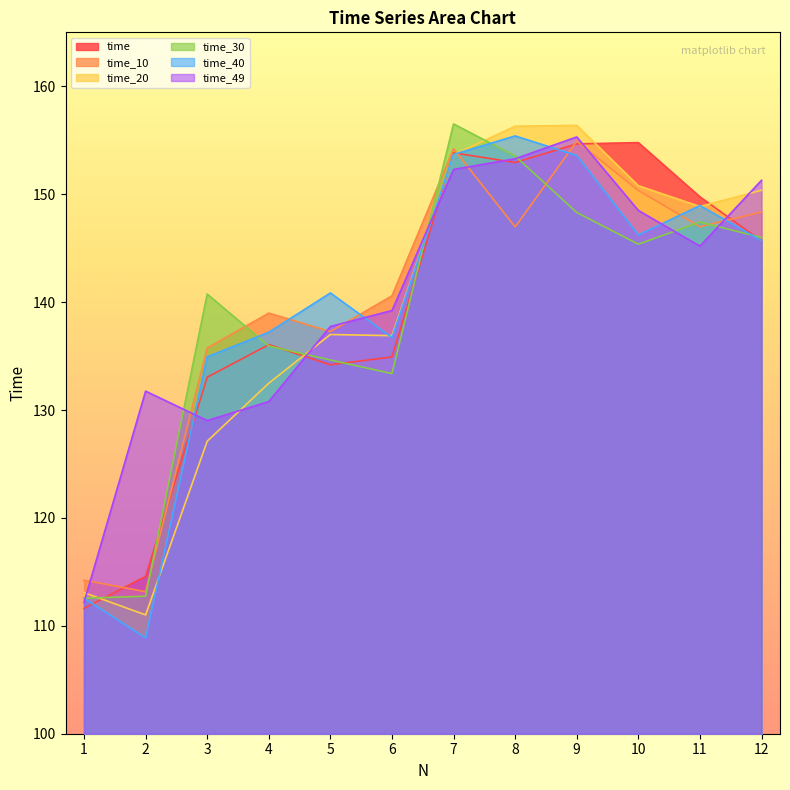

Reading left to right, list all the values displayed in this chart.

time: 1=111.6	2=114.6	3=133.0	4=136.1	5=134.2	6=134.9	7=153.8	8=152.9	9=154.7	10=154.8	11=149.8	12=145.7
time_10: 1=114.2	2=113.2	3=135.7	4=139.0	5=137.3	6=140.6	7=154.2	8=147.0	9=154.9	10=150.4	11=147.0	12=148.3
time_20: 1=113.1	2=111.0	3=127.1	4=132.5	5=137.0	6=136.9	7=153.6	8=156.3	9=156.4	10=150.8	11=148.9	12=150.4
time_30: 1=112.6	2=112.7	3=140.7	4=135.9	5=134.6	6=133.4	7=156.5	8=153.5	9=148.3	10=145.4	11=147.4	12=146.0
time_40: 1=112.6	2=108.9	3=134.9	4=137.2	5=140.8	6=136.7	7=153.7	8=155.4	9=153.6	10=146.2	11=148.9	12=145.7
time_49: 1=112.2	2=131.7	3=129.0	4=130.8	5=137.7	6=139.2	7=152.3	8=153.3	9=155.3	10=148.5	11=145.2	12=151.3